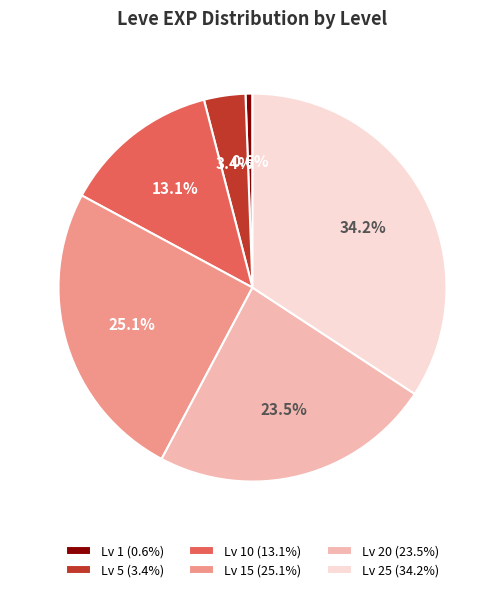

Is Lv 1 (0.6%) the majority of the pie?

No